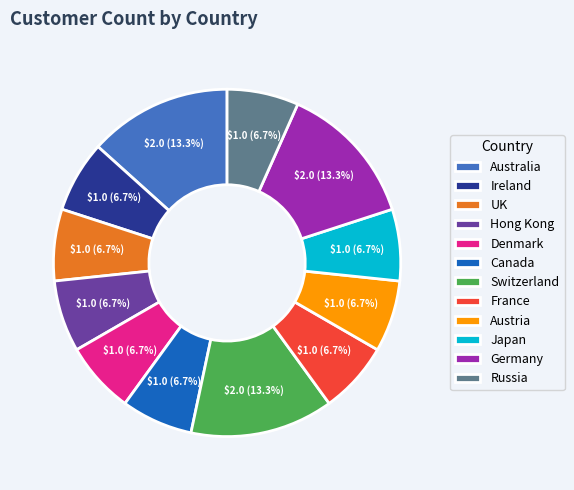

To the nearest percent, what is the combined percentage of Germany and Ireland?

20%